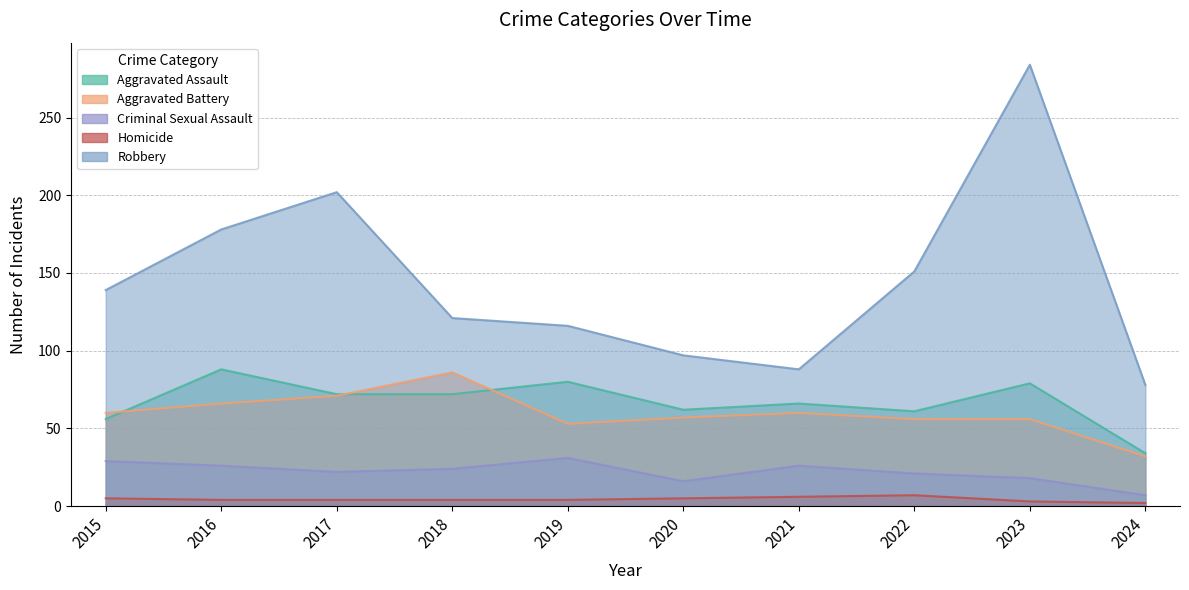

At 2024, list the series in order from largest to smallest.

Robbery, Aggravated Assault, Aggravated Battery, Criminal Sexual Assault, Homicide